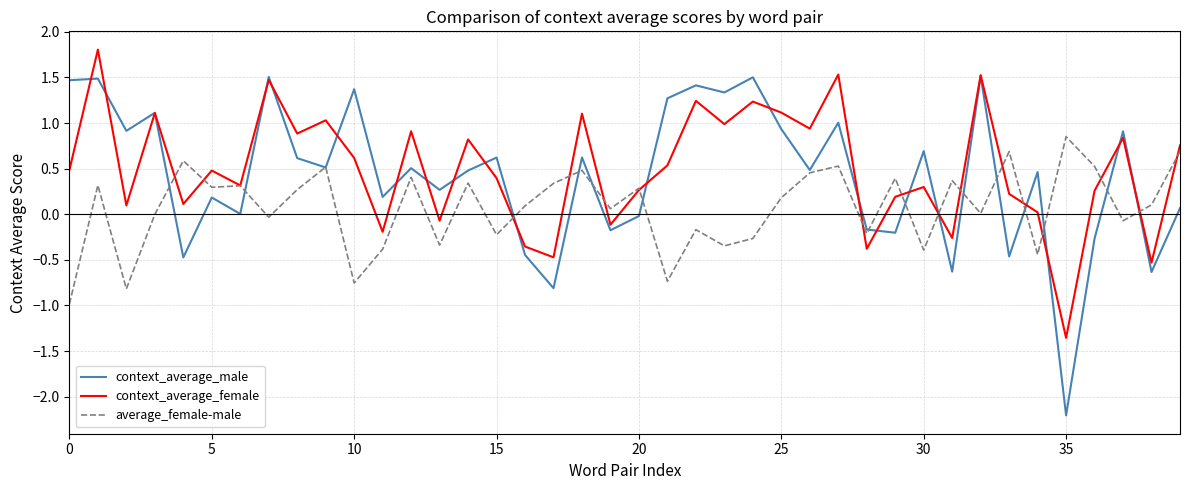

How many categories are shown in the chart?

40